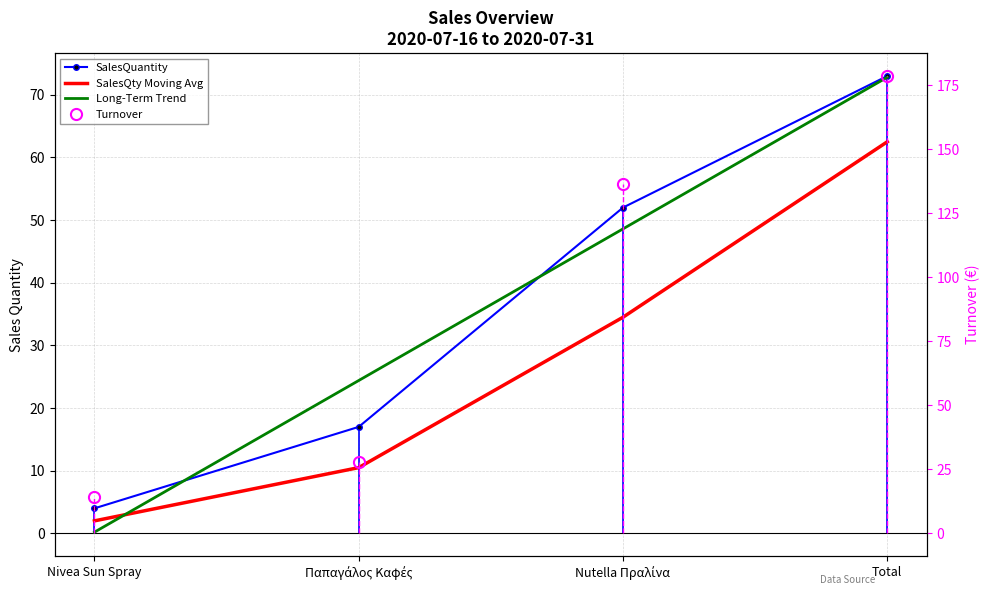

What is the difference between the highest and lowest values at Nivea Sun Spray?

14.1